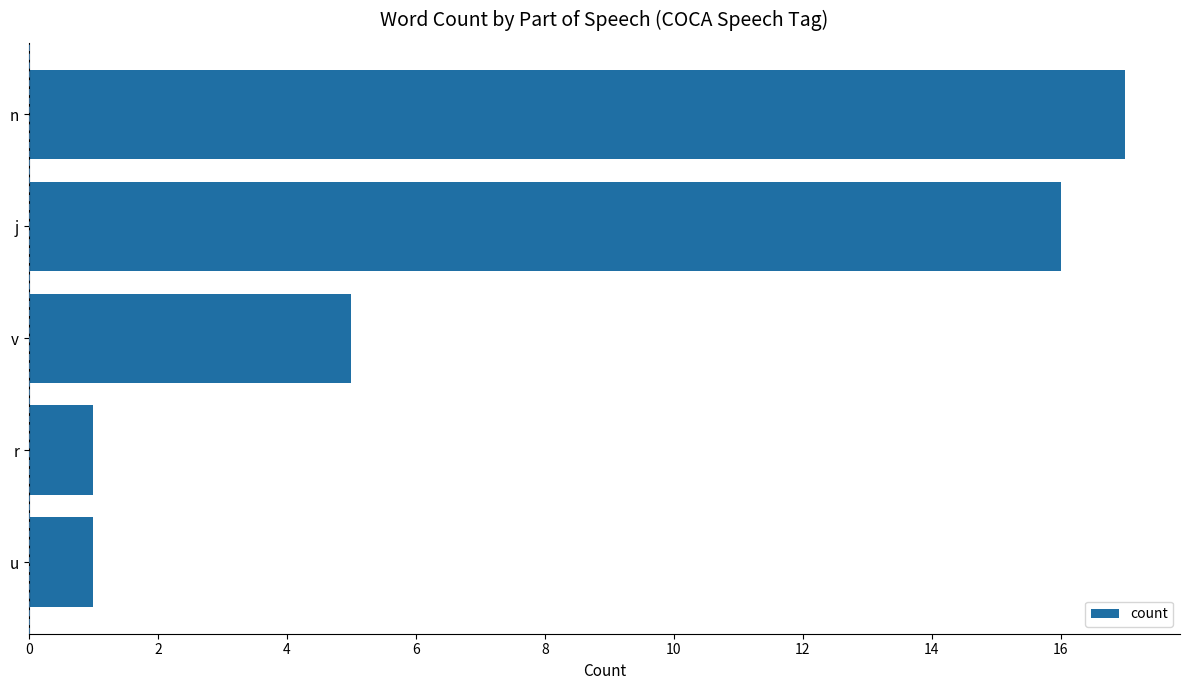

True or false: the data shows 23 at n.

False